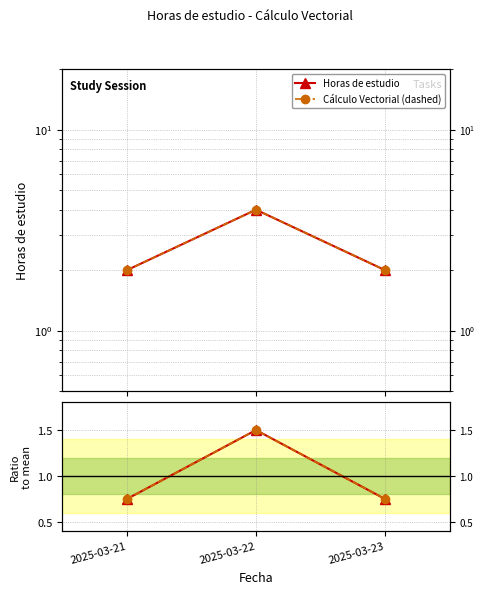

Between 2025-03-22 and 2025-03-23, which is larger?

2025-03-22